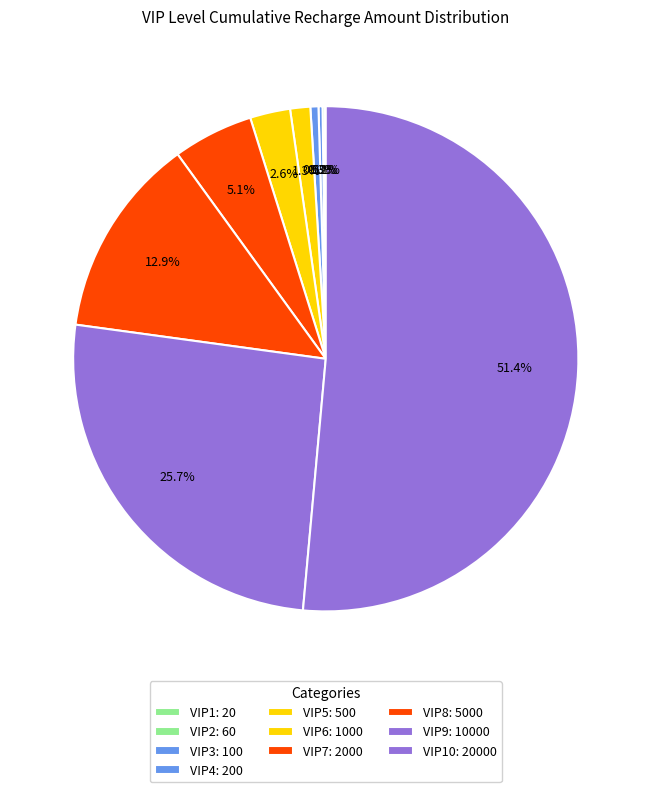

Which category accounts for the majority?

VIP10